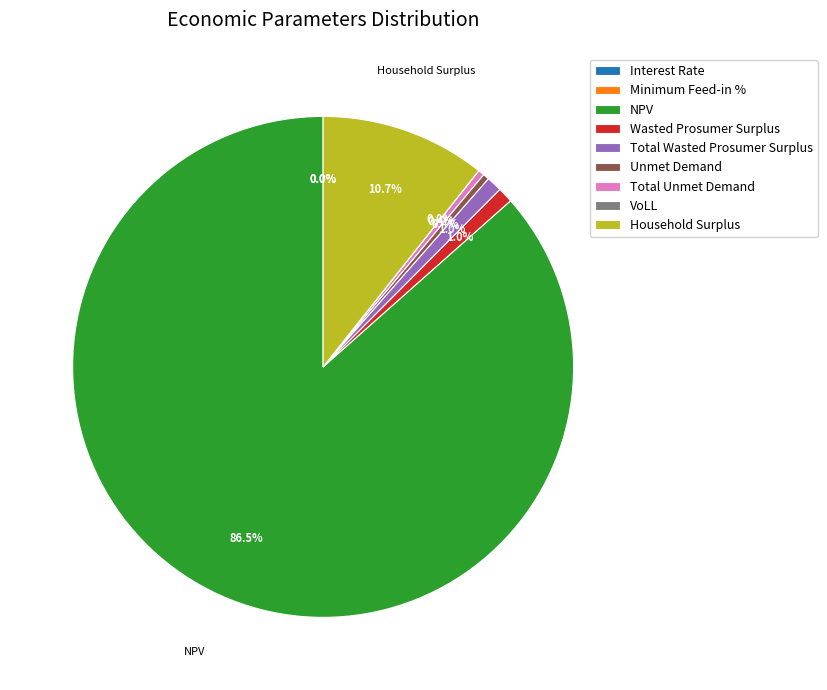

Between Household Surplus and Wasted Prosumer Surplus, which is larger?

Household Surplus